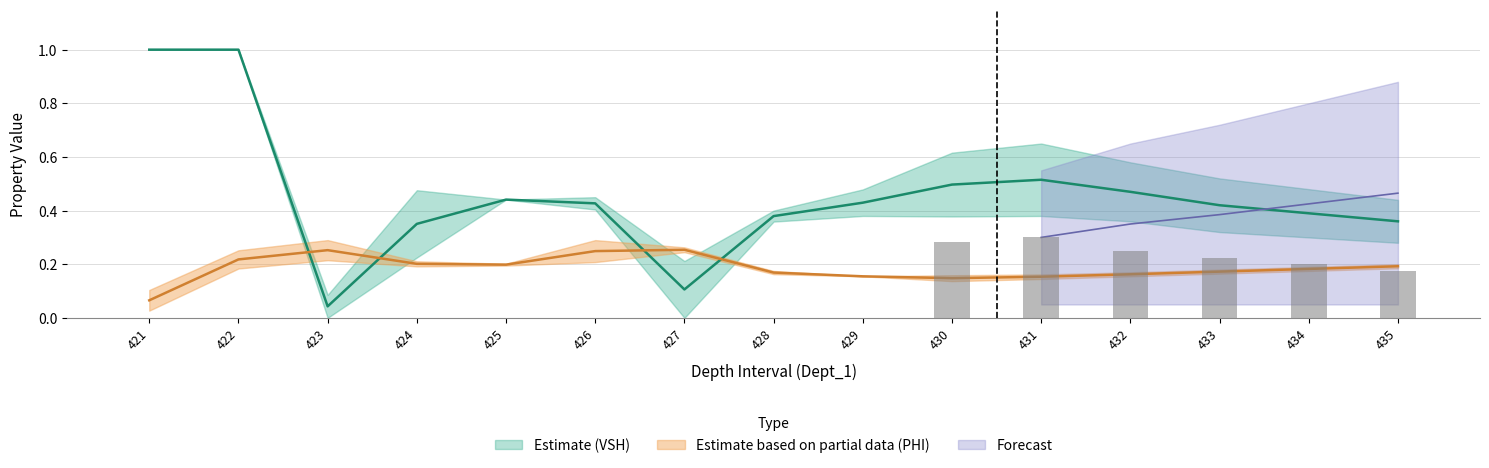

At how many categories does at least one series exceed 0?

15